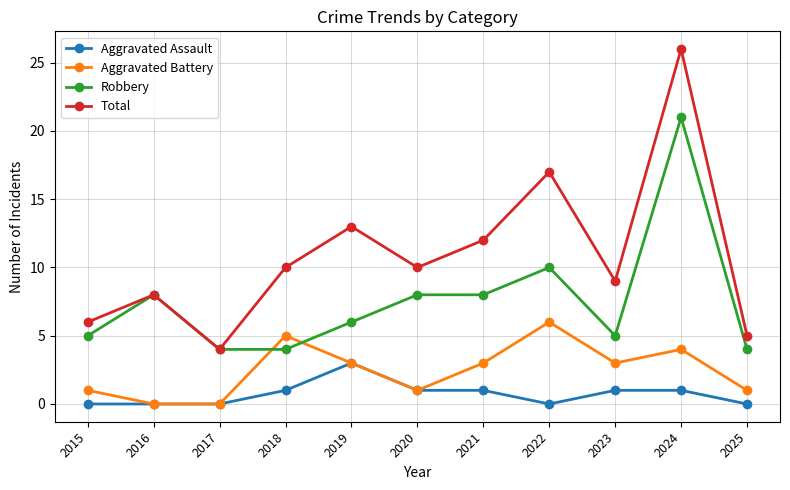

At which category does the chart reach its peak across all series?

2024